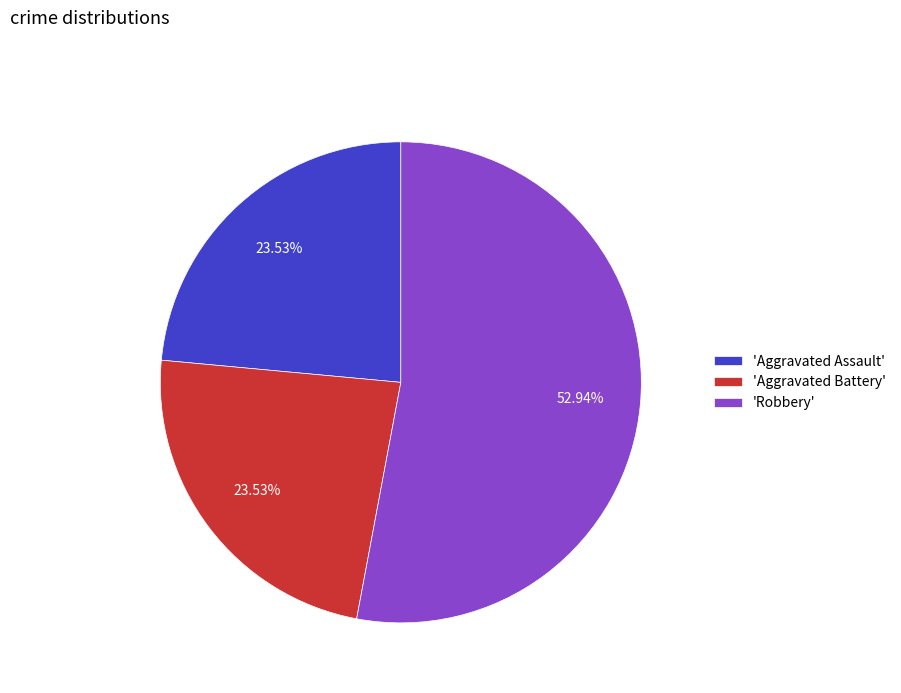

Which slice is the largest?

'Robbery'